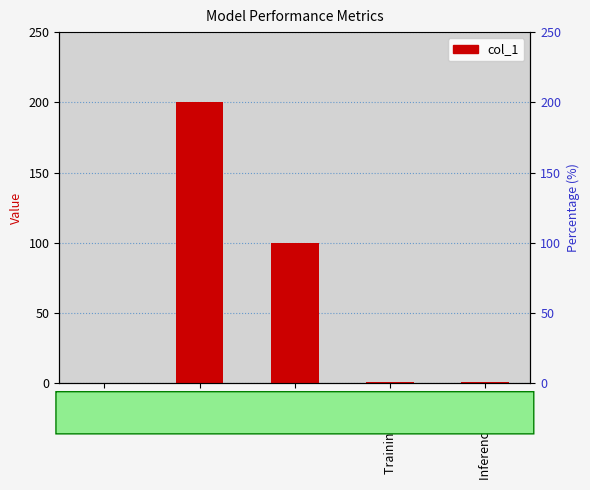

Reading left to right, list all the values displayed in this chart.

0.0	200.0	100.0	0.7	0.7